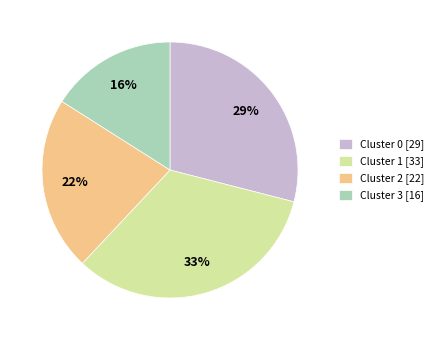

Is the sum of Cluster 2 [22] and Cluster 1 [33] greater than half?

Yes